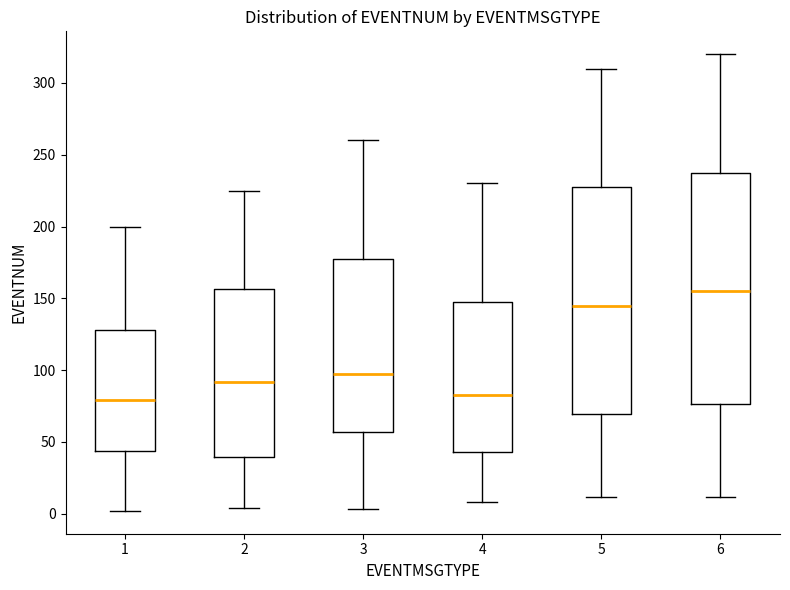

Where does the upper whisker of the box at x = 4 end on the y-axis? The values are not printed on the chart, so give them approximately, as read against the axis.

230